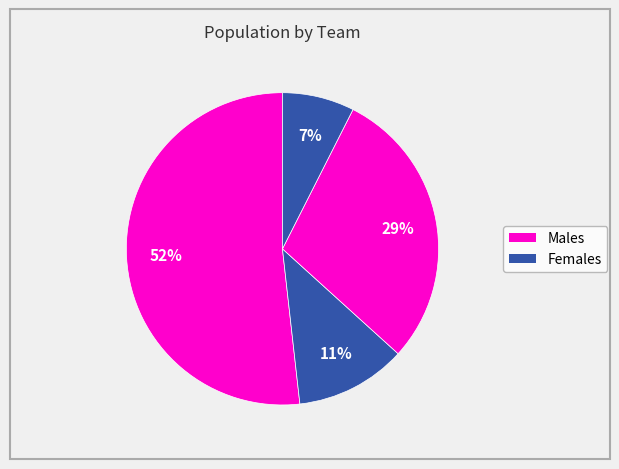

How many segments does this pie chart have?

4